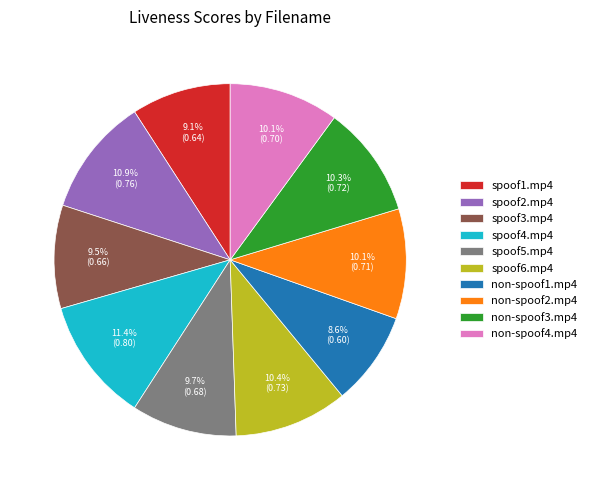

How many slices are in this pie chart?

10